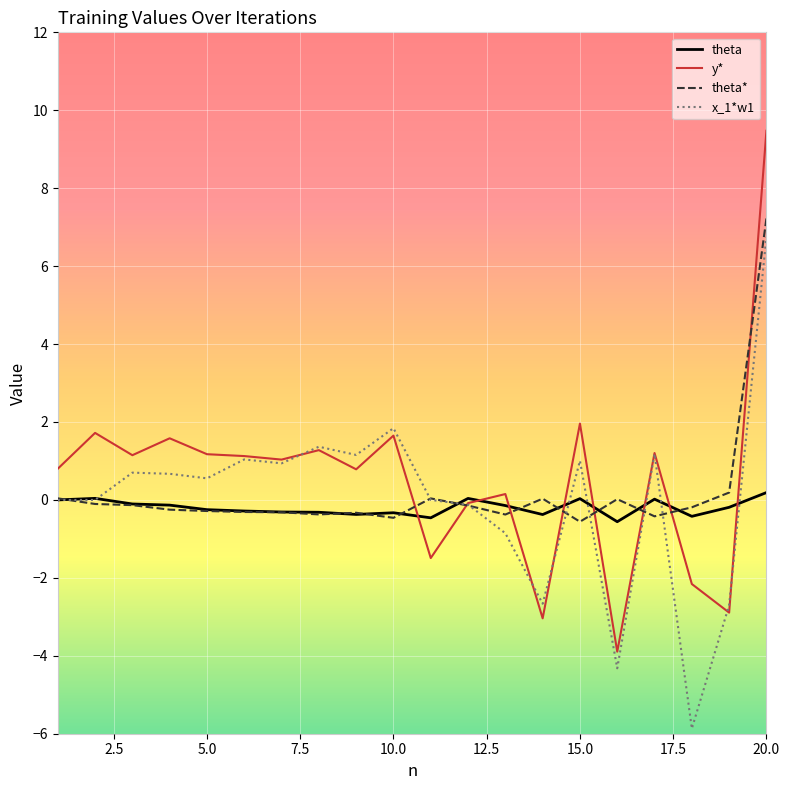

List the series in order of their peak value, lowest first.

theta, x_1*w1, theta*, y*